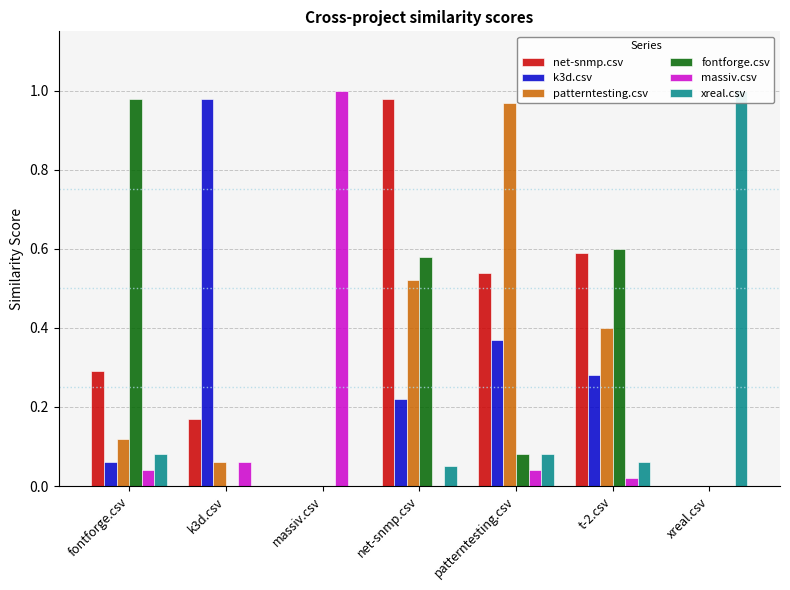

Reading right to left, what are all the values shown in this chart?

net-snmp.csv: 0.0	0.6	0.5	1.0	0.0	0.2	0.3
k3d.csv: 0.0	0.3	0.4	0.2	0.0	1.0	0.1
patterntesting.csv: 0.0	0.4	1.0	0.5	0.0	0.1	0.1
fontforge.csv: 0.0	0.6	0.1	0.6	0.0	0.0	1.0
massiv.csv: 0.0	0.0	0.0	0.0	1.0	0.1	0.0
xreal.csv: 1.0	0.1	0.1	0.1	0.0	0.0	0.1